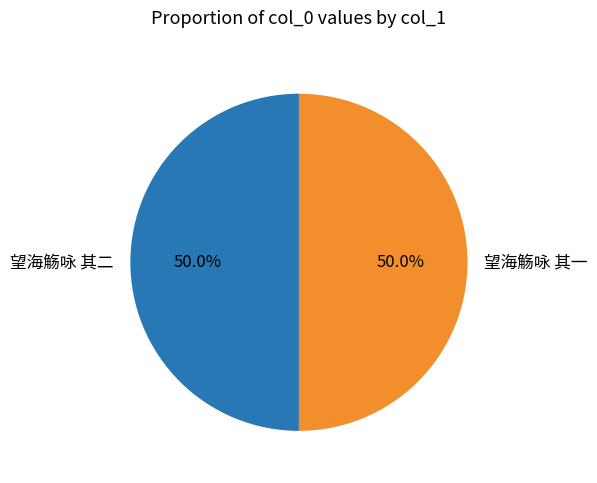

How many segments does this pie chart have?

2